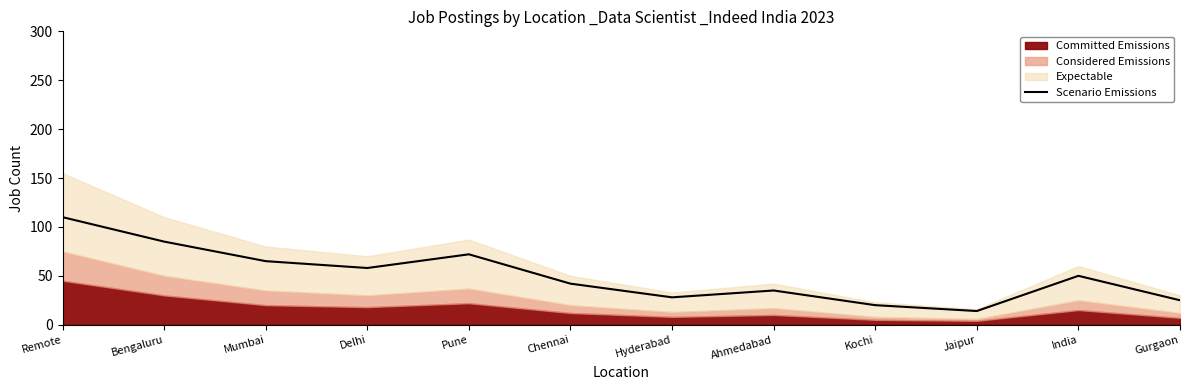

How many values exceed 50?

5